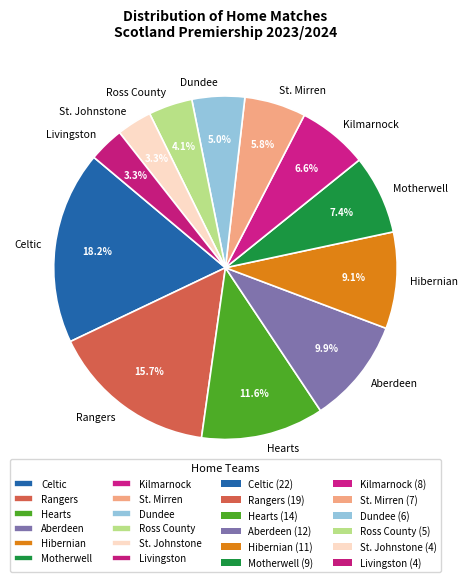

True or false: Hibernian accounts for 1% of the total.

False